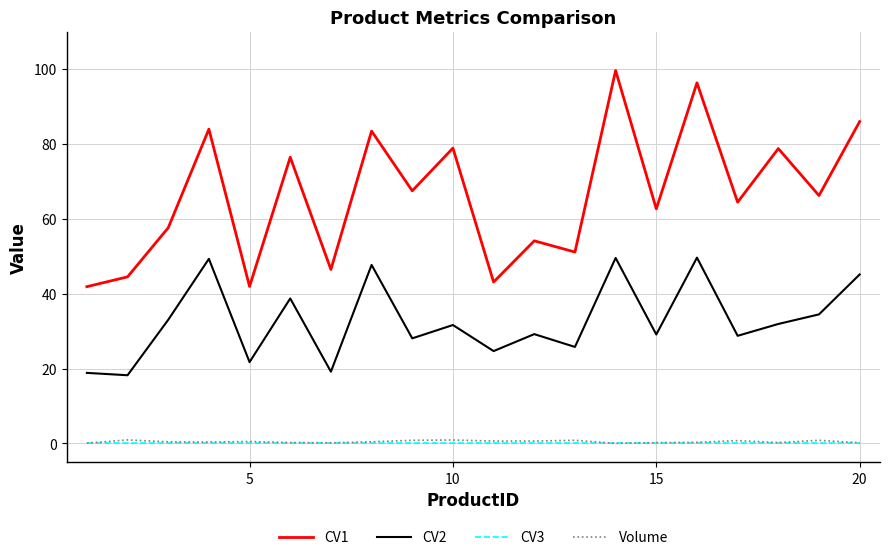

Which series has the largest total across all categories?

CV1